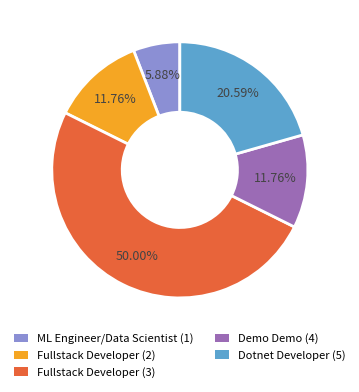

Is it true that Fullstack Developer (3) is 50% of the pie?

True